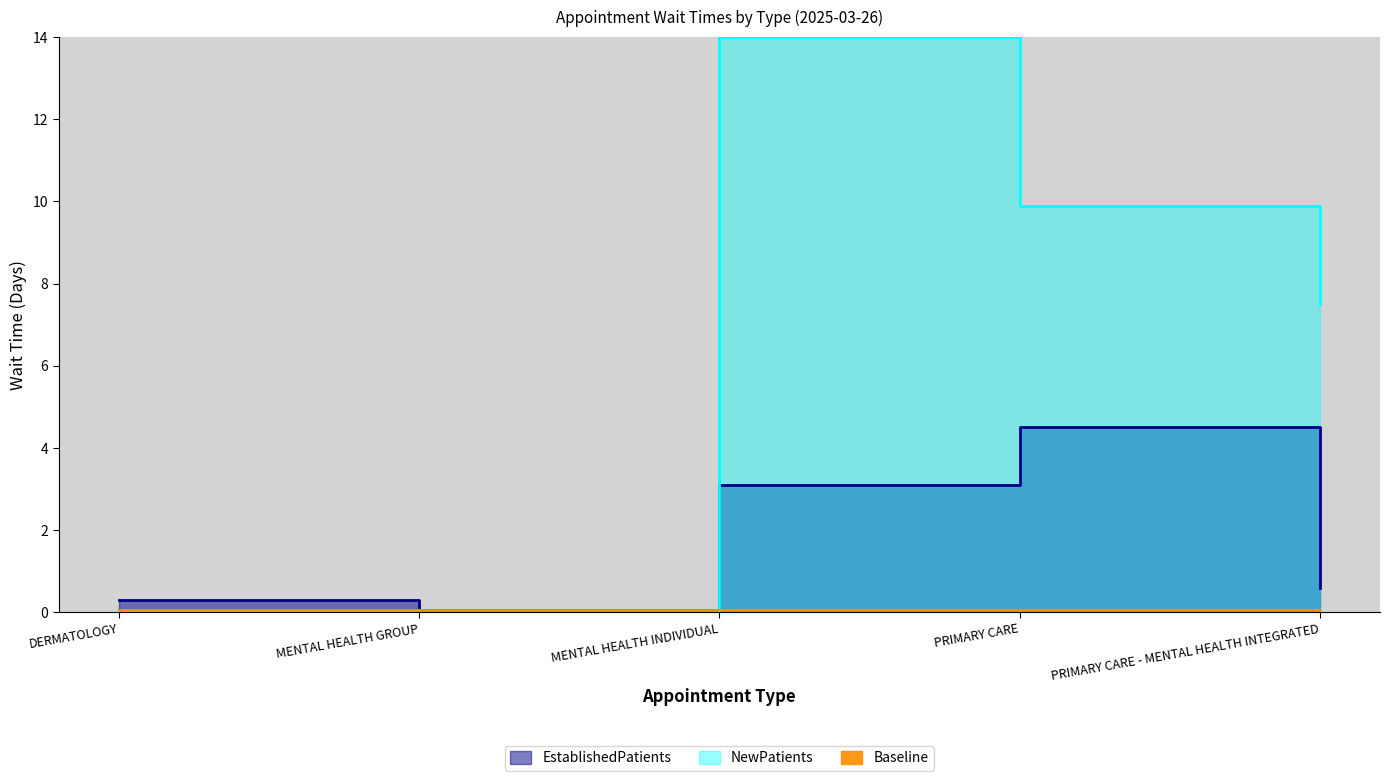

List the labels in order of value, smallest first.

MENTAL HEALTH GROUP, DERMATOLOGY, PRIMARY CARE - MENTAL HEALTH INTEGRATED, MENTAL HEALTH INDIVIDUAL, PRIMARY CARE